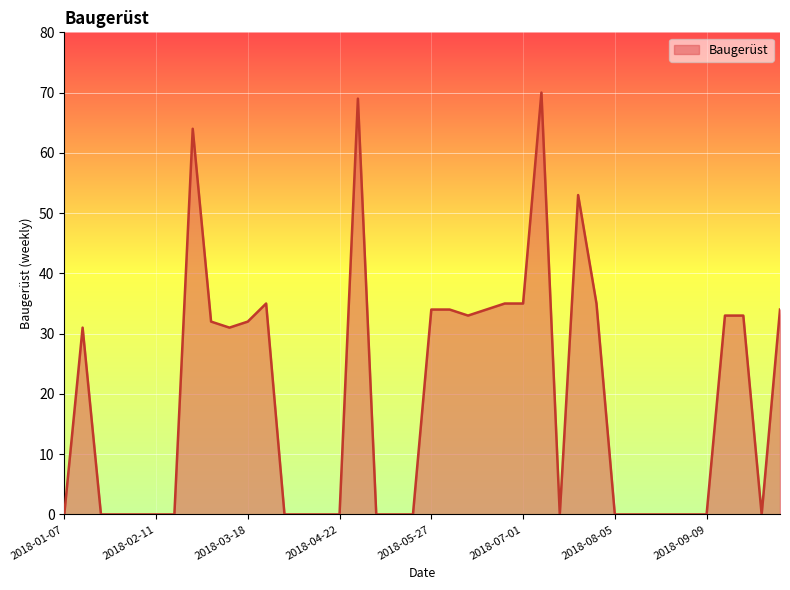

What is the difference between the maximum and minimum values?

70